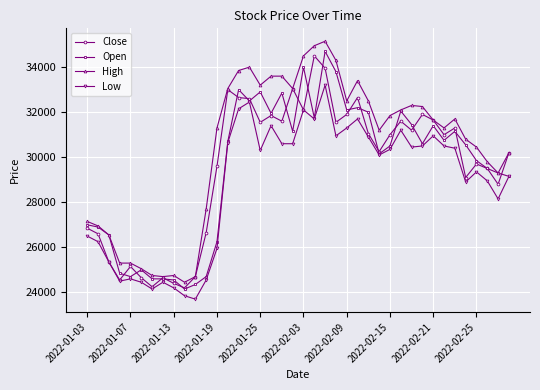

What is the minimum value for Open?

24150